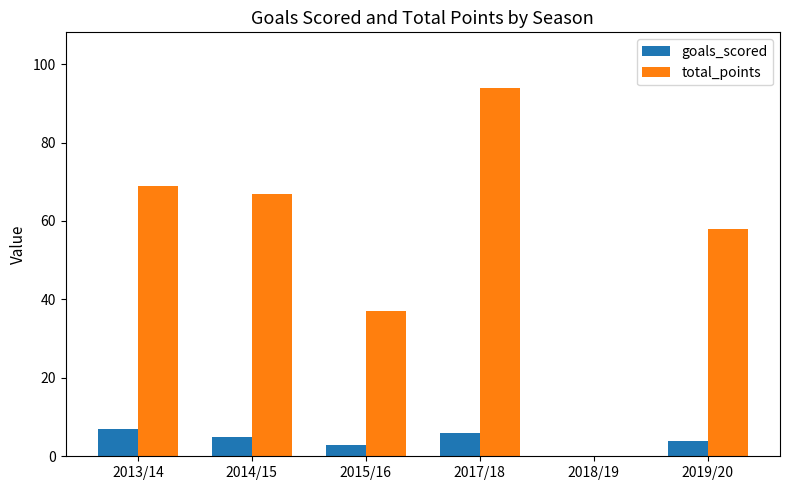

Reading right to left, transcribe all the data shown in this chart.

goals_scored: 4	0	6	3	5	7
total_points: 58	0	94	37	67	69